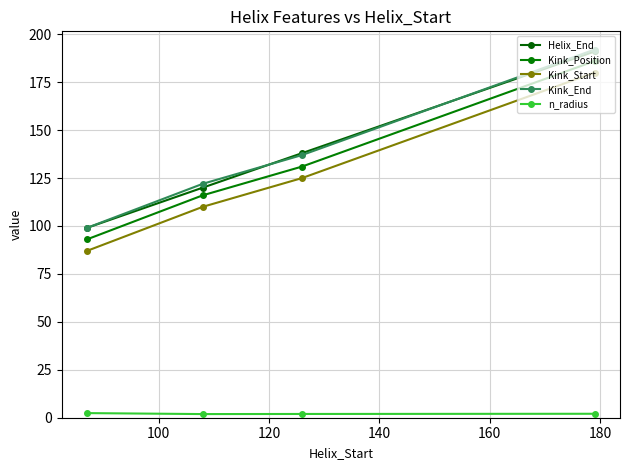

List the series in order of their peak value, lowest first.

n_radius, Kink_Start, Kink_Position, Helix_End, Kink_End